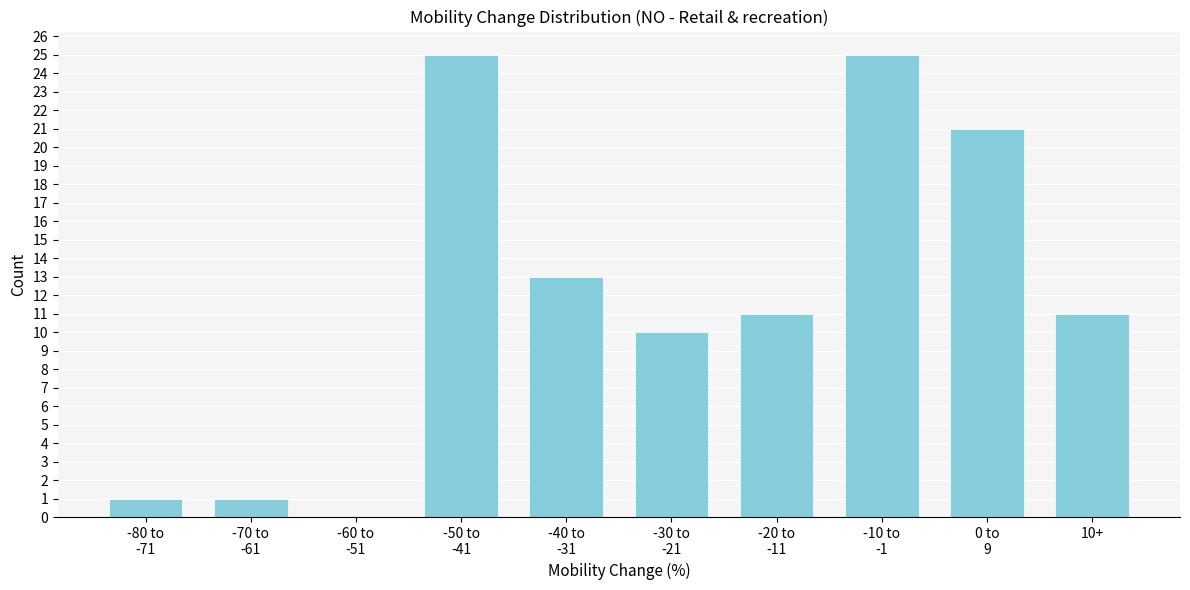

Is it true that the value at 10+ is 19?

False